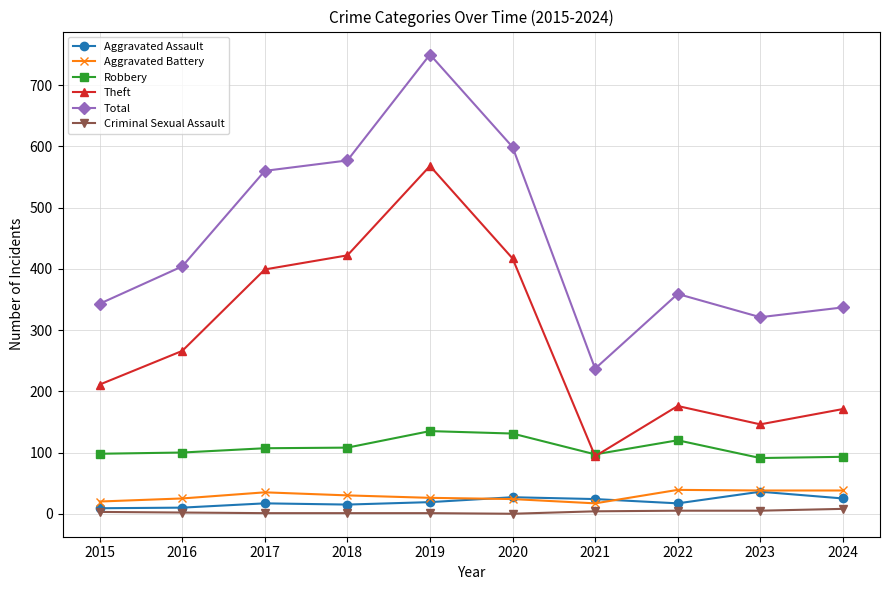

True or false: Criminal Sexual Assault and Total cross at least once.

False